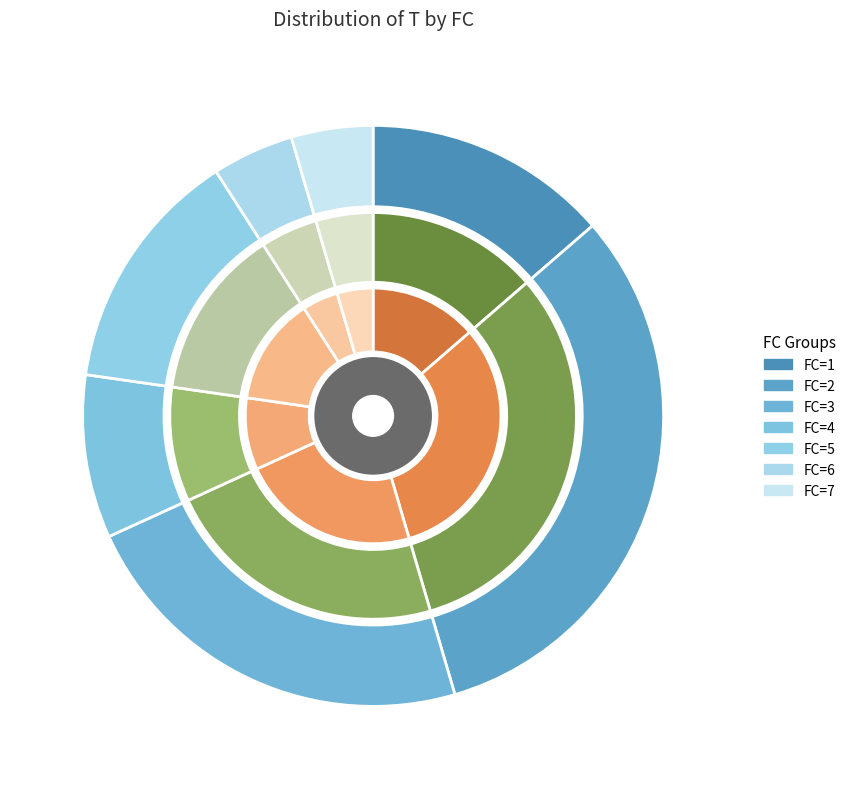

To the nearest percent, what is the difference between the FC=4 and FC=1 slice percentages?

5%